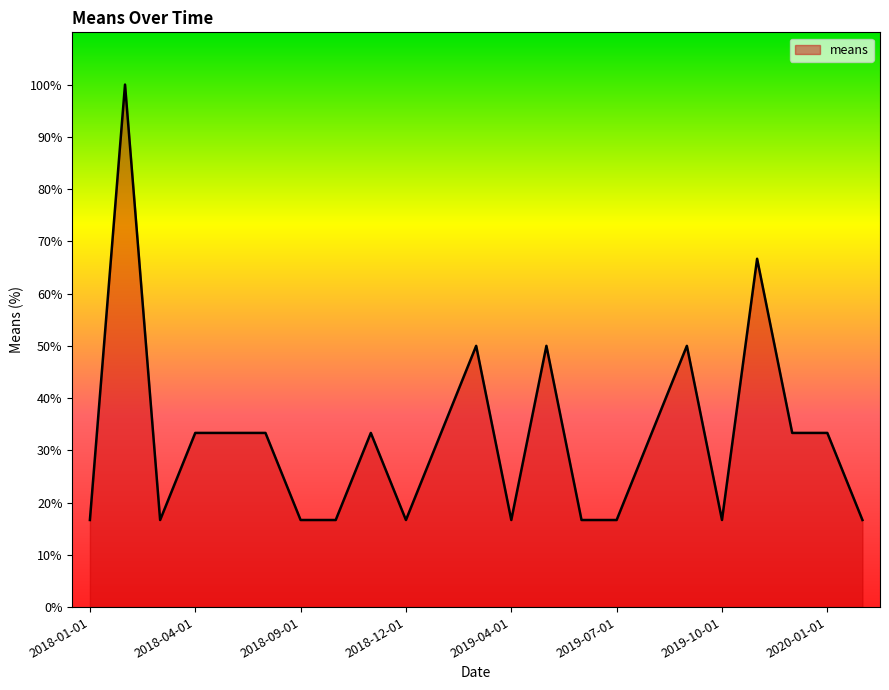

What is the maximum value shown in the chart?

100.0